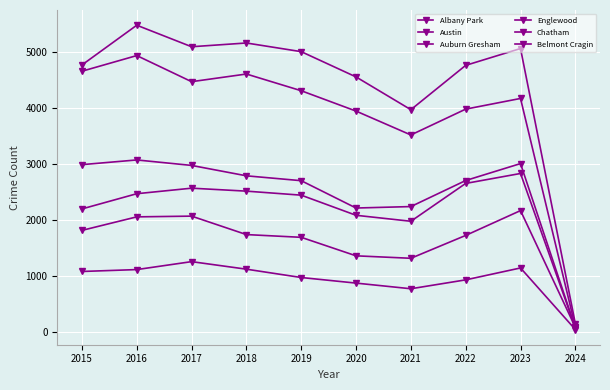

The value of Austin at 2016 is 5481. True or false?

True